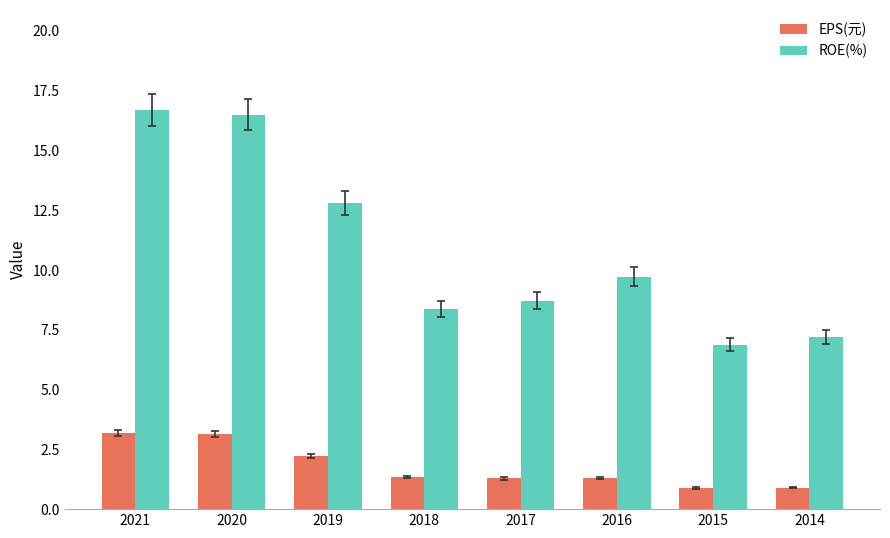

At 2018, list the series in order from largest to smallest.

ROE(%), EPS(元)